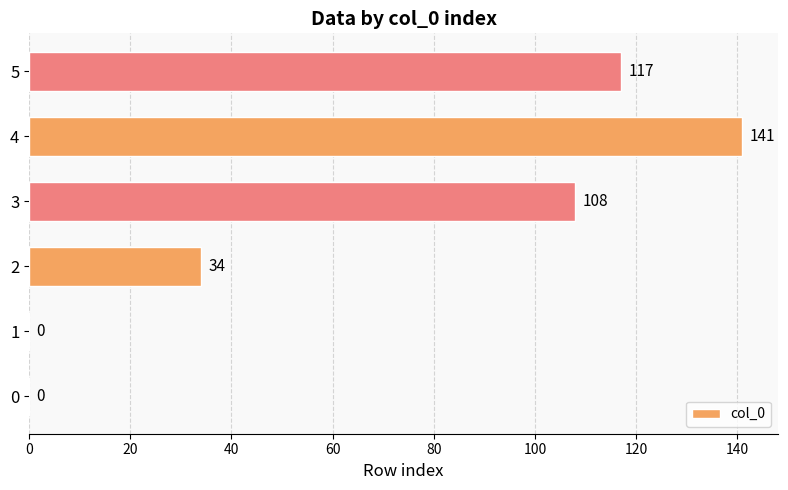

What value does the data have at 5, to the nearest 50?

100